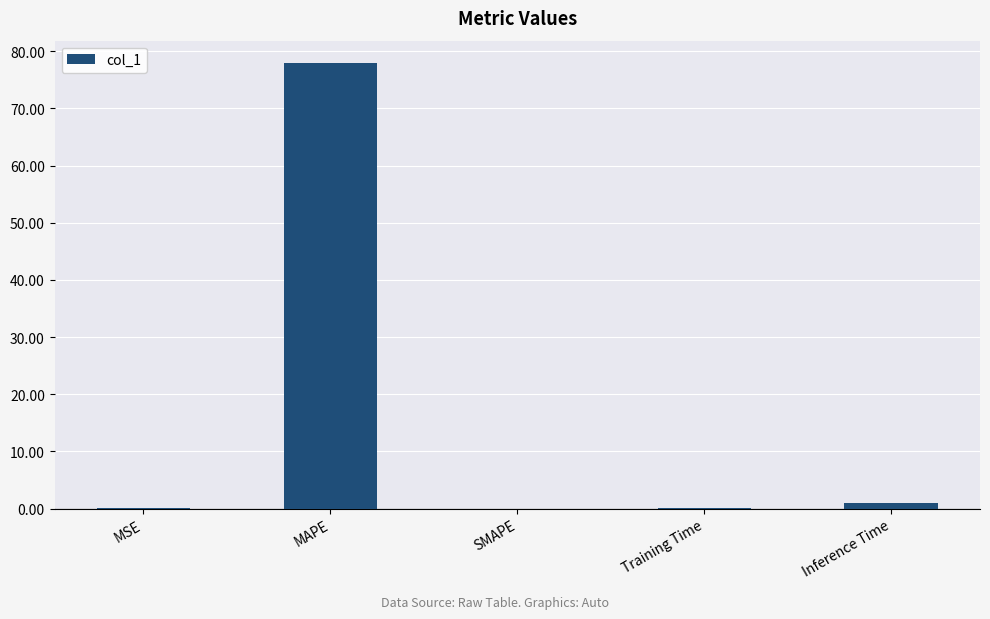

Count the number of data series in this chart.

1